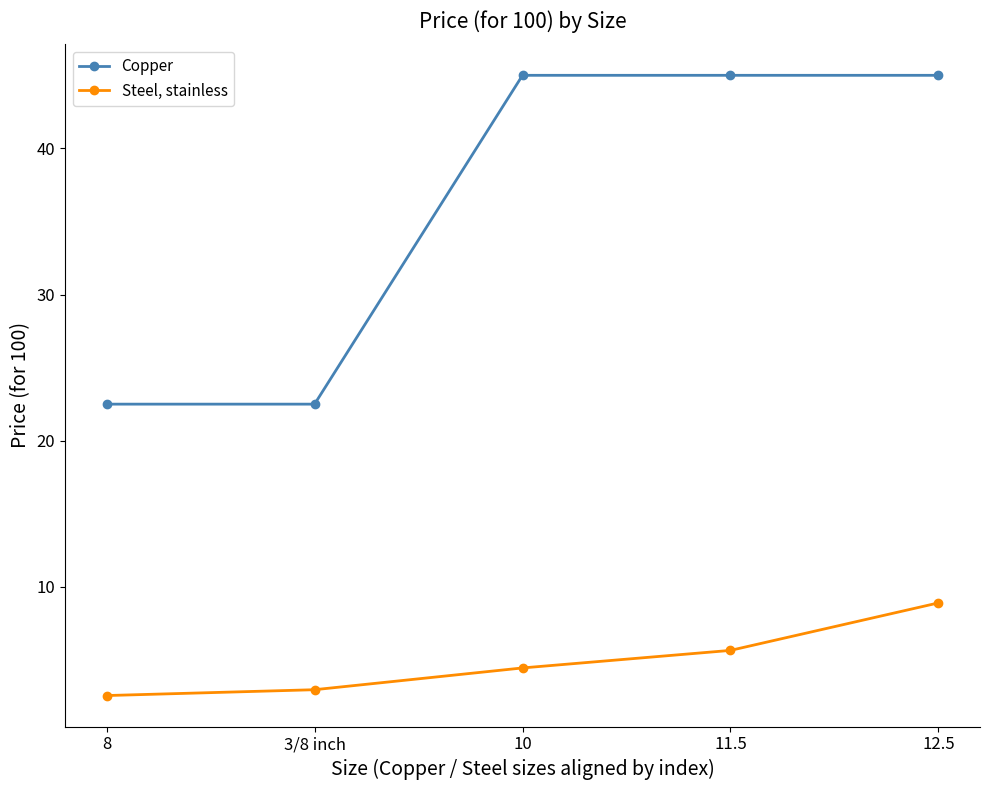

What value does the Steel, stainless series have at 8?

2.6